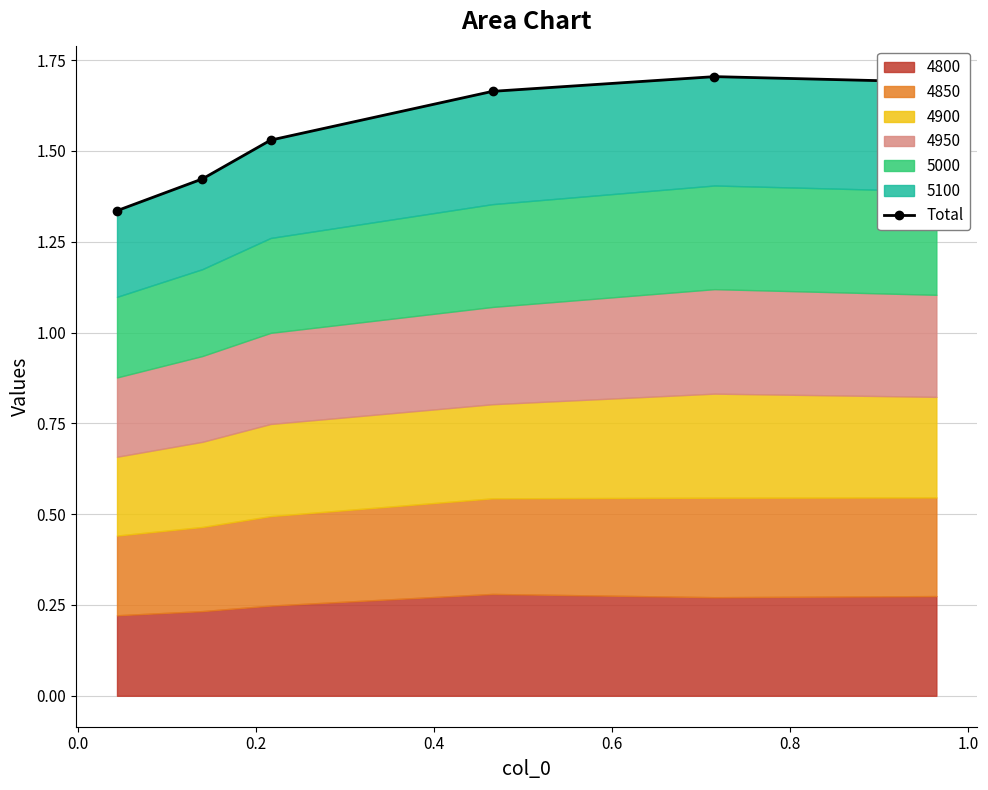

True or false: the data shows 1.5 at 0.2.

True